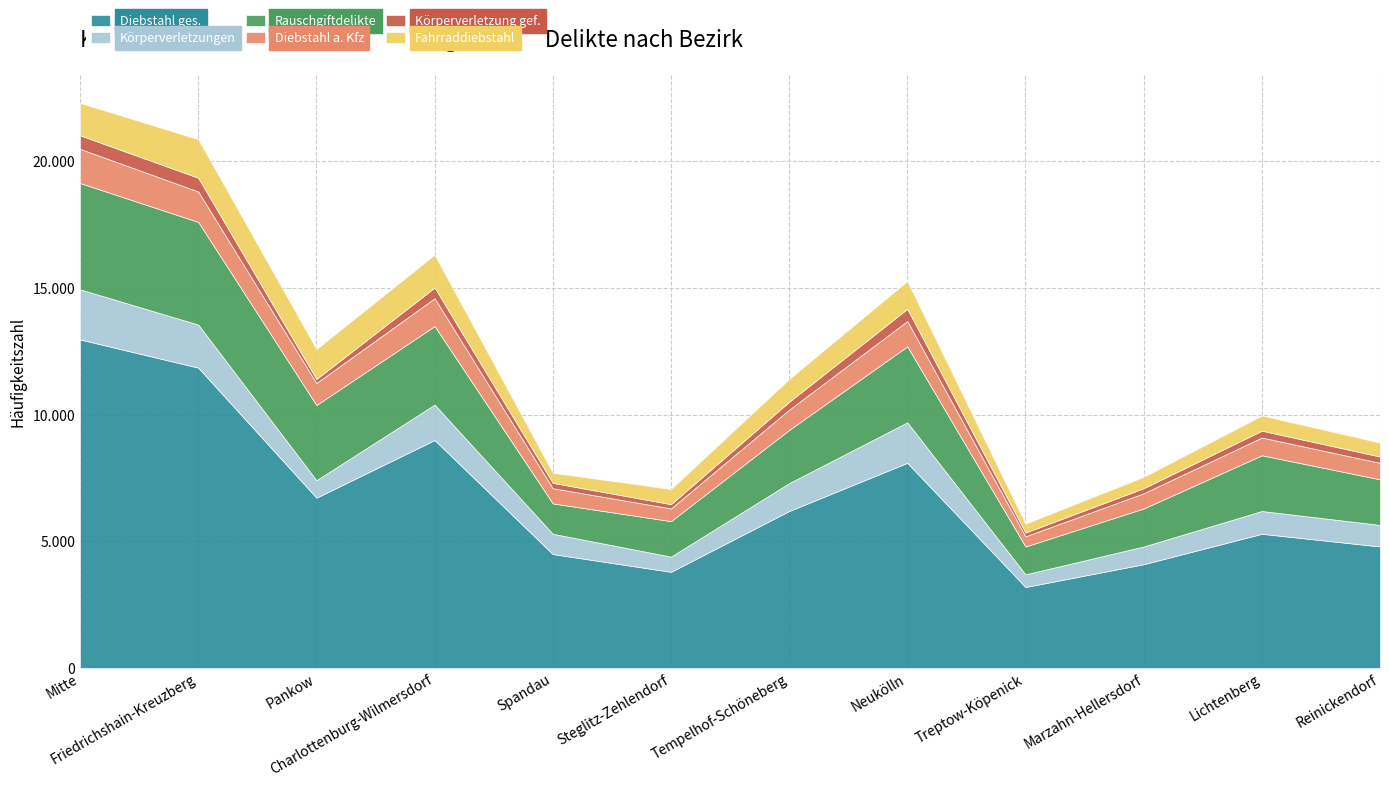

What is the approximate value of Körperverletzung gef. at Mitte?

535